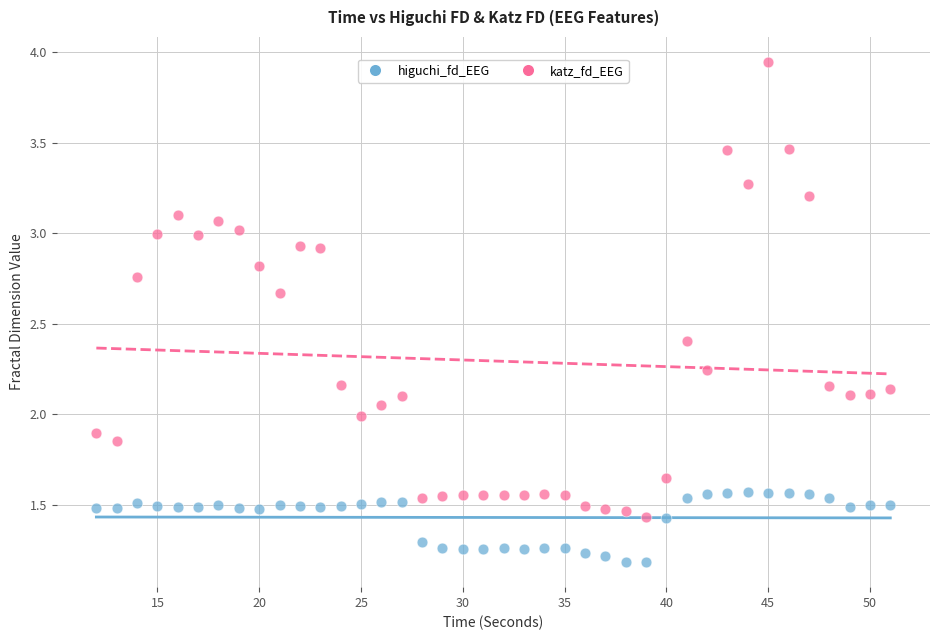

Which series reaches the maximum Y coordinate?

katz_fd_EEG